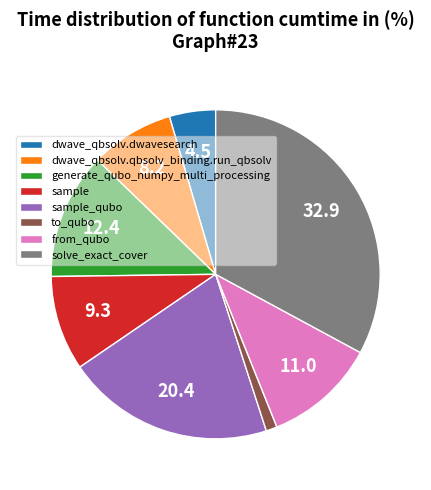

Does from_qubo represent more than half of the total?

No